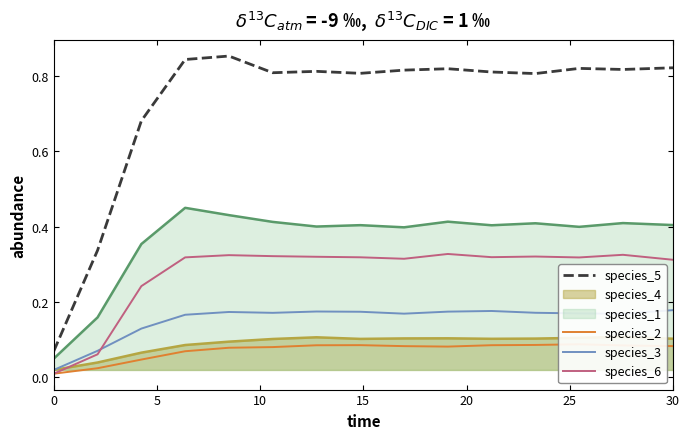

The value of species_3 at 30 is 0.3. True or false?

False